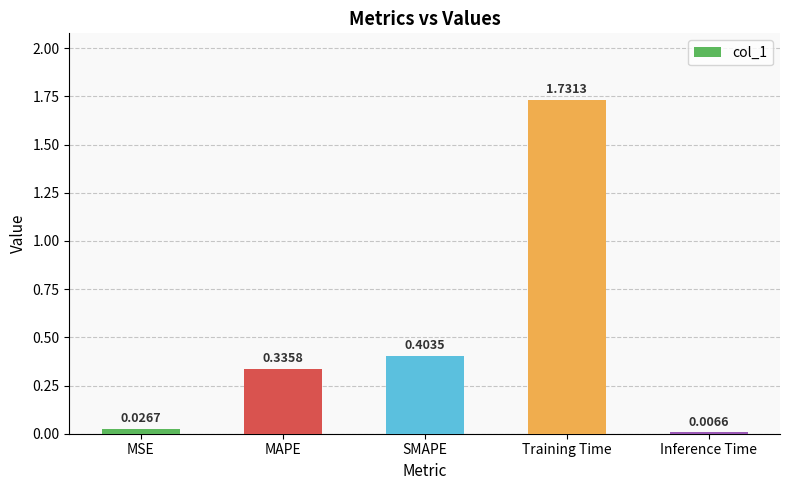

Which category has the highest value across all series?

Training Time